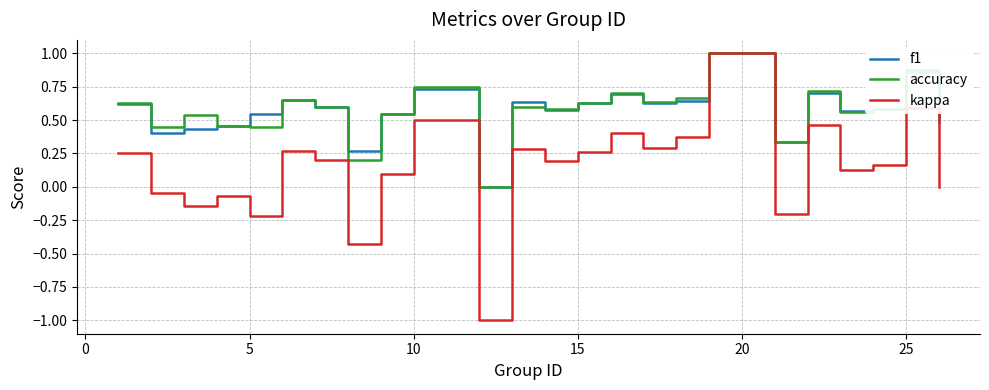

Which series has the largest range (max minus min)?

kappa